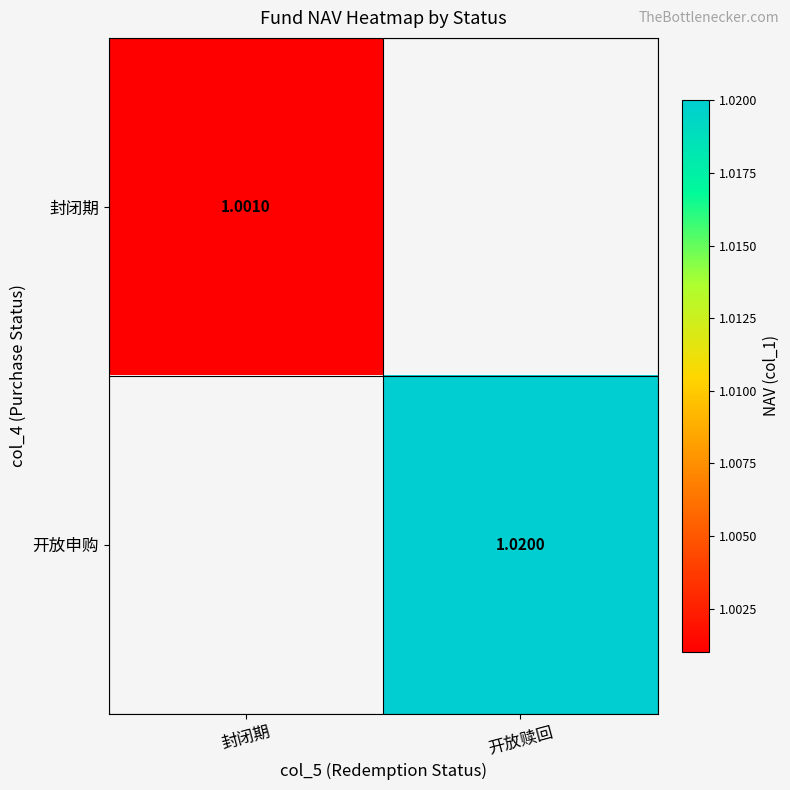

Is the value of 开放申购 at 开放赎回 greater than the value of 封闭期 at 封闭期?

Yes